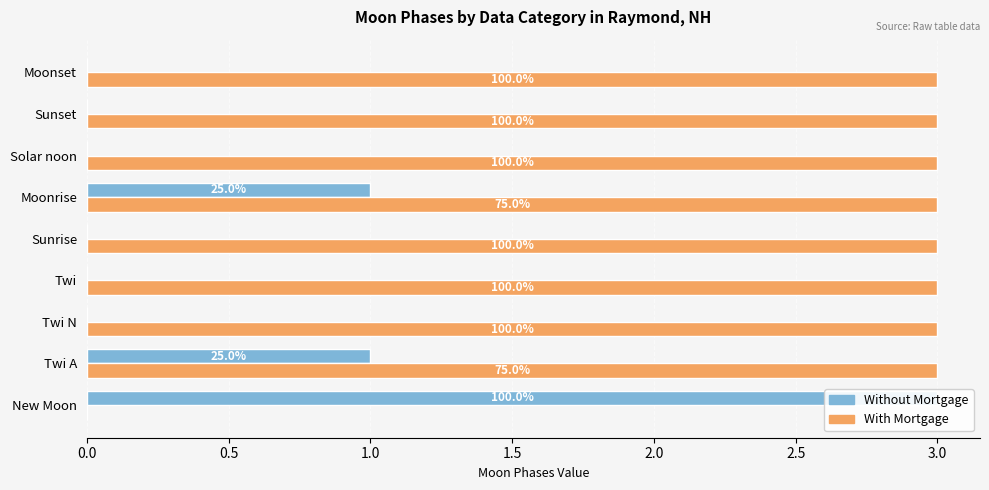

The With Mortgage series shows 3 at Solar noon. True or false?

True